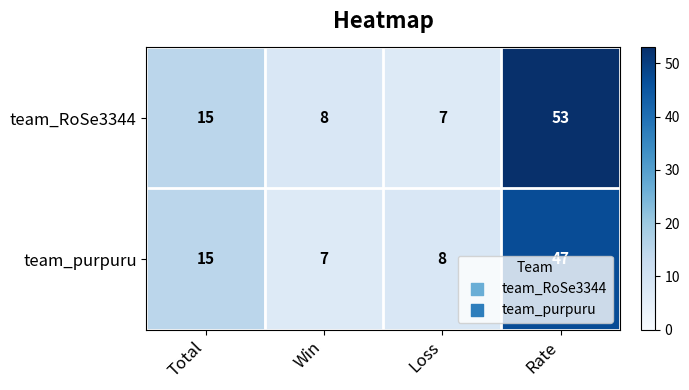

Where is team_purpuru nearest to the value 27?

Total